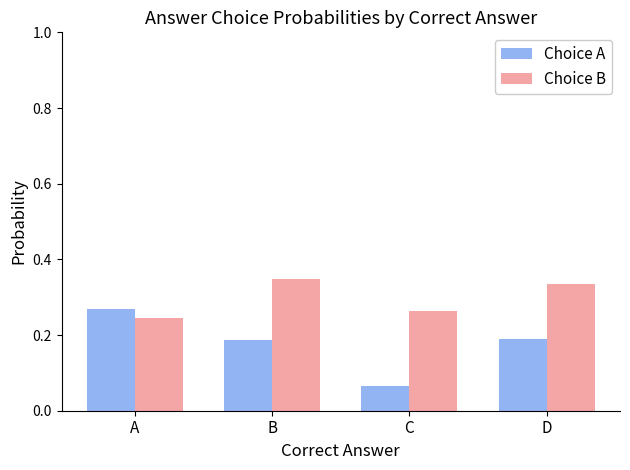

True or false: Choice B has a value of 0.1 at A.

False